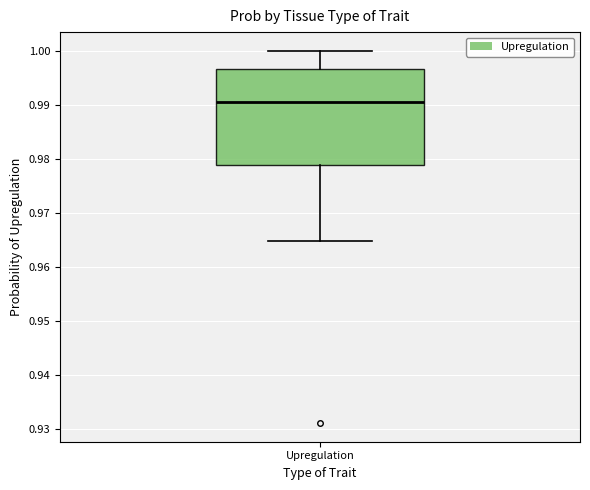

Transcribe this box plot: give where the median line is, the range the box spans, and where the two whiskers end, as read against the y-axis. The values are not printed on the chart, so give them approximately, as read against the axis.

median 0.991, box 0.979 to 0.997, whiskers 0.965 to 1.000